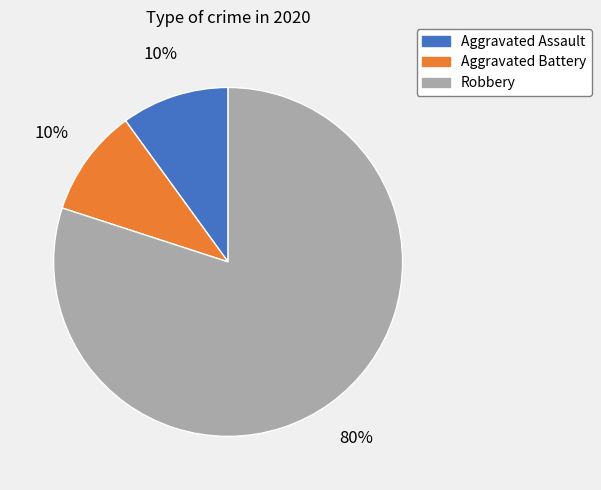

To the nearest percent, what is the difference between the largest and smallest slice percentages?

70%